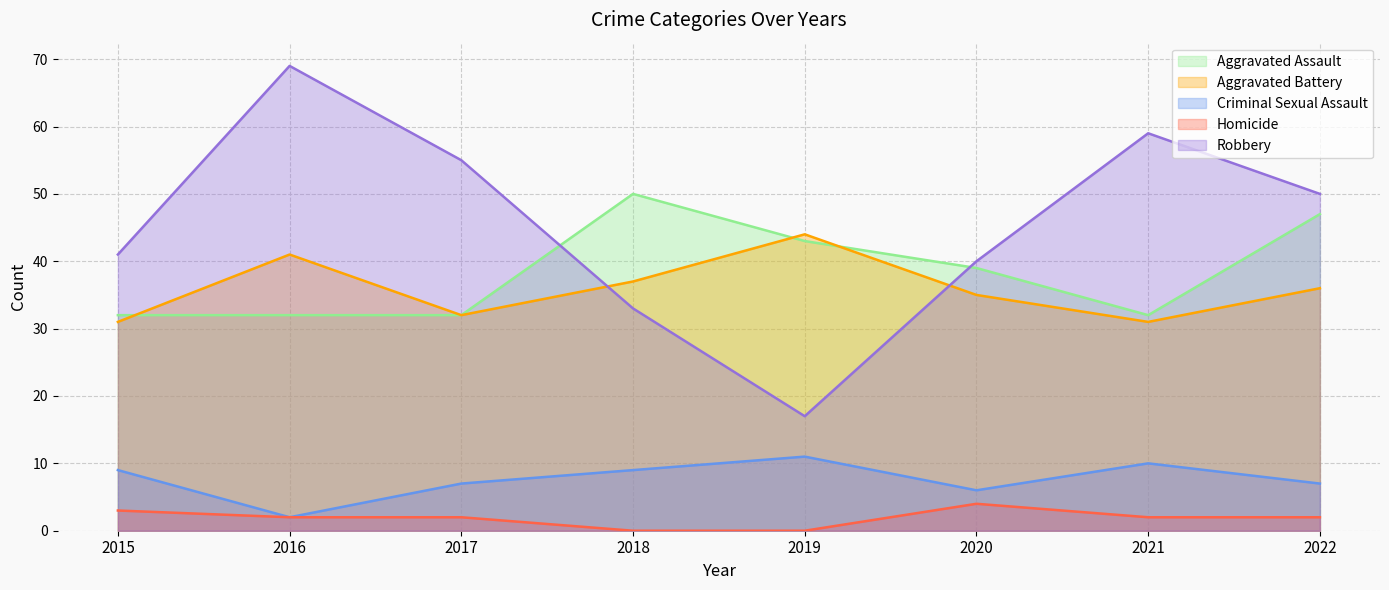

Does the chart display data point markers on the line(s)?

No